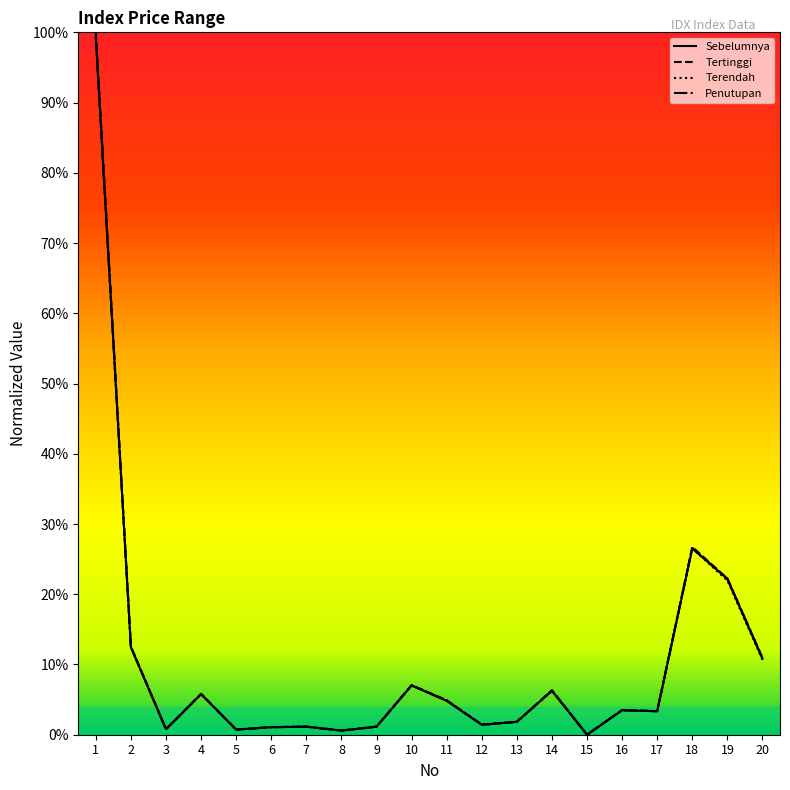

Does the chart display data point markers on the line(s)?

No